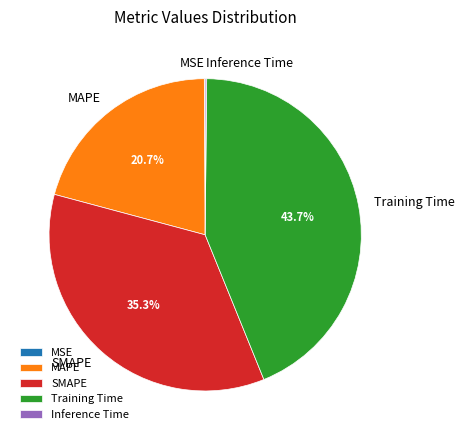

Is there a majority slice in this chart?

No